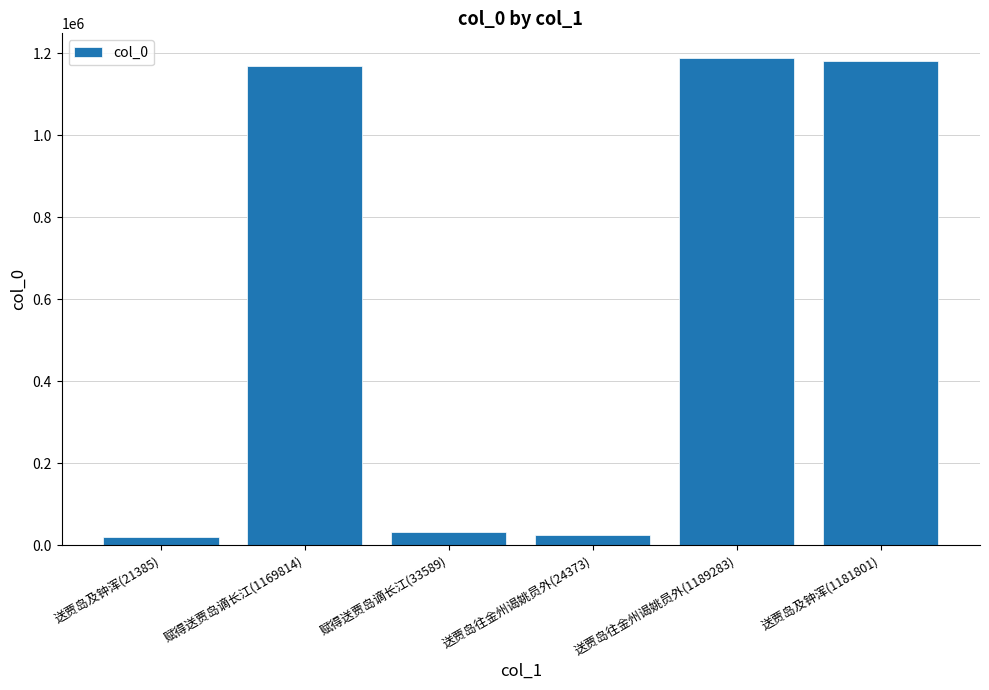

What is the minimum value shown in the chart?

21385